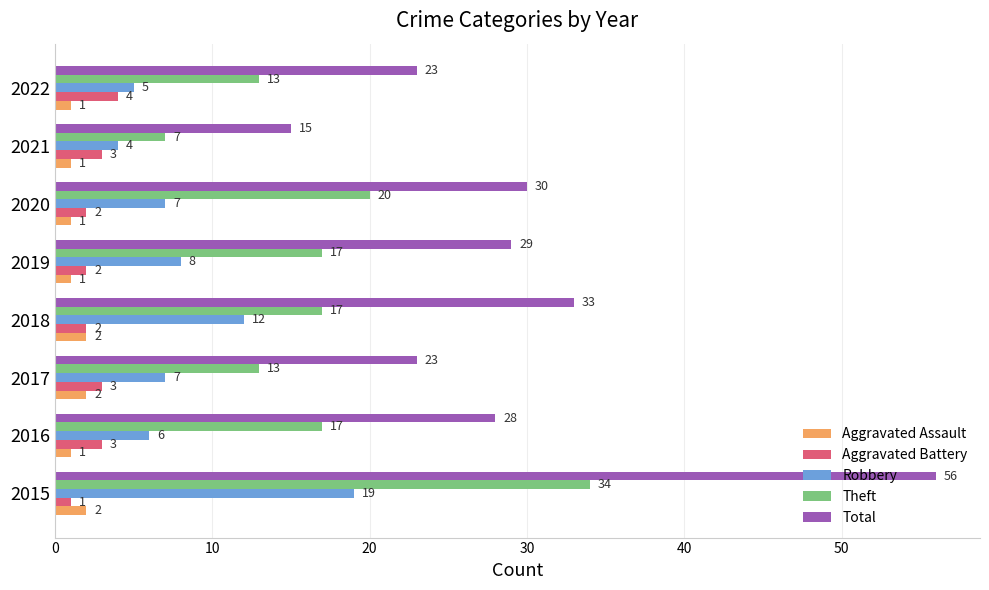

Which series has the largest range (max minus min)?

Total